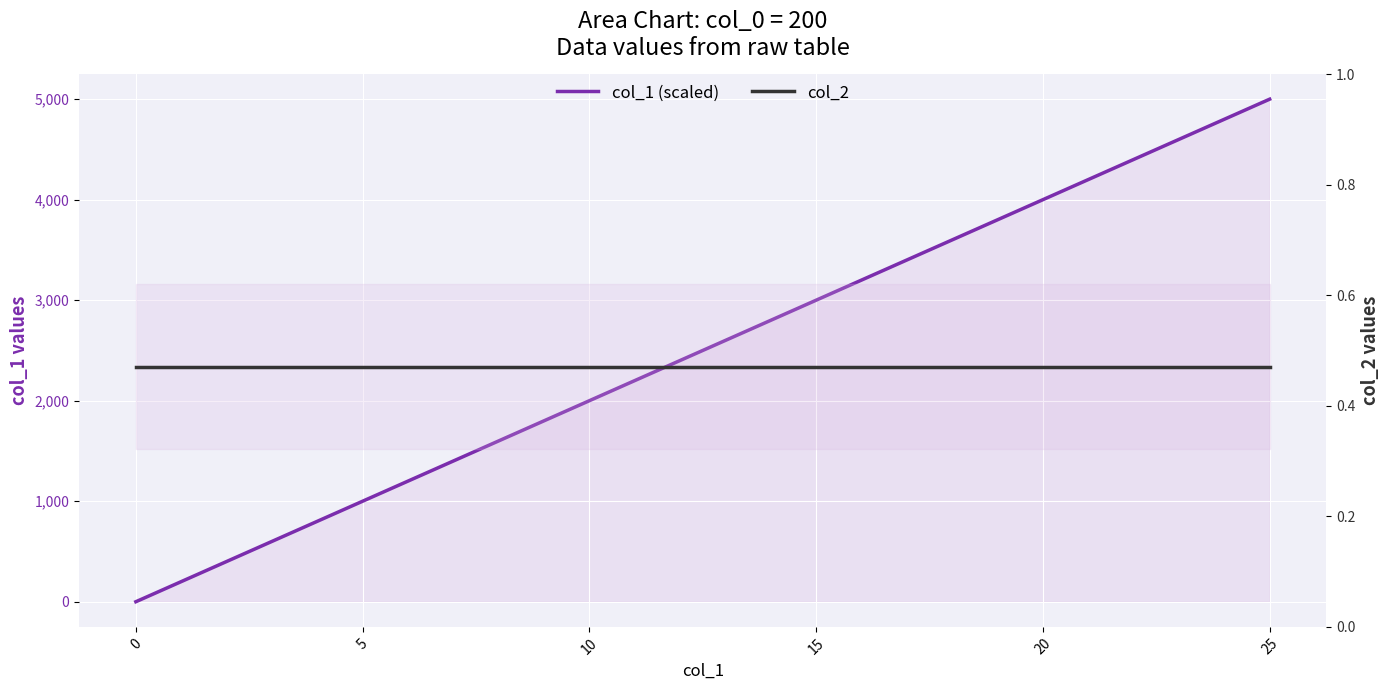

Which series has the largest total across all categories?

col_1 (scaled)